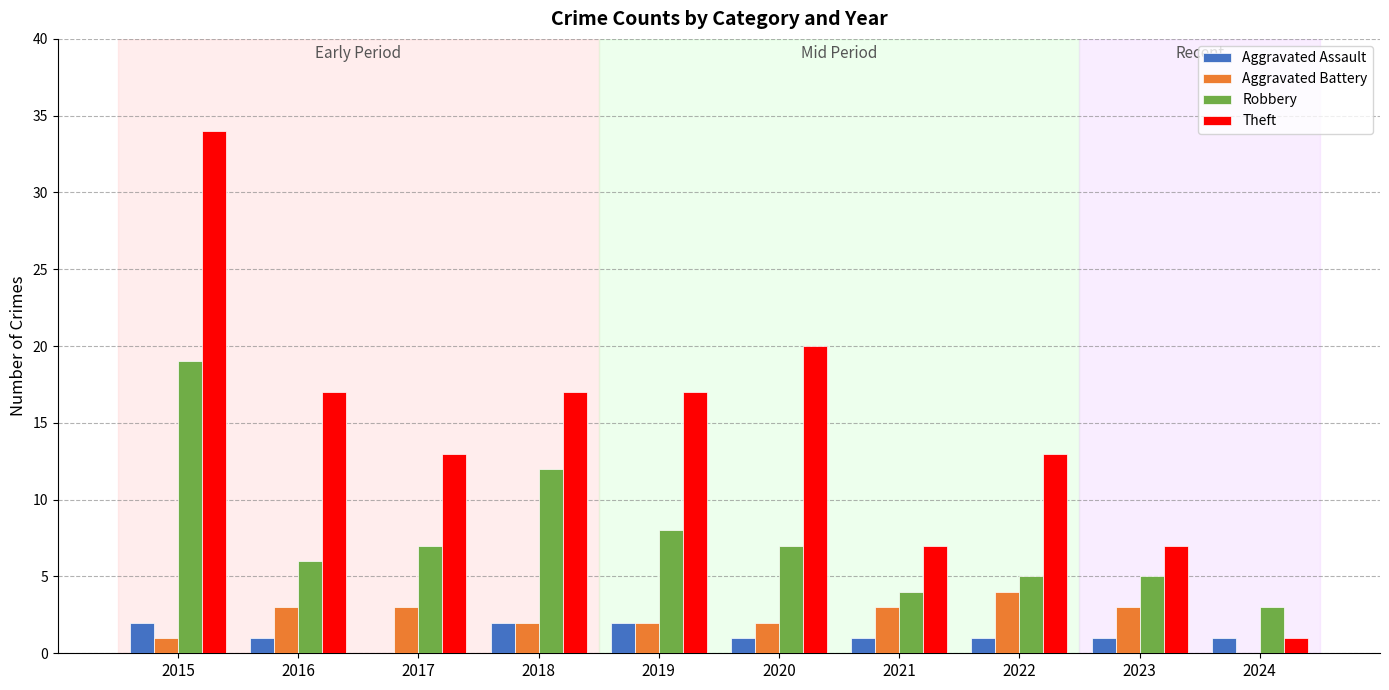

What is the total value across all series at 2018?

33